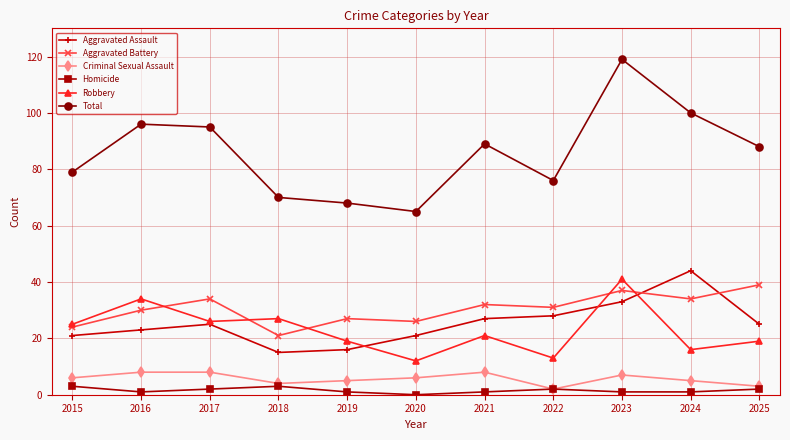

True or false: Aggravated Assault and Total intersect in this chart.

False